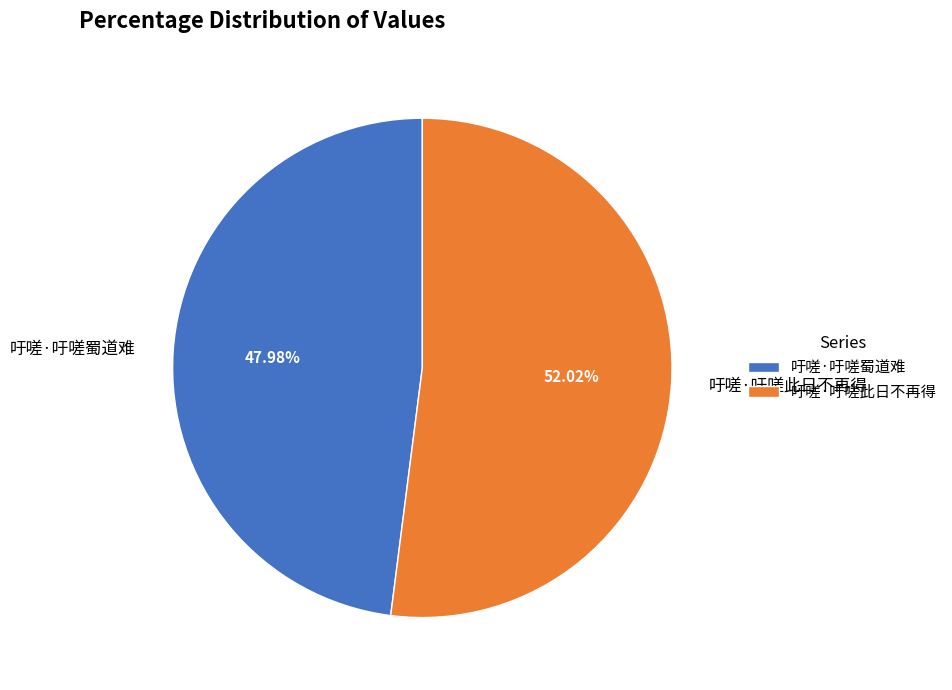

Which slice is the largest?

吁嗟·吁嗟此日不再得